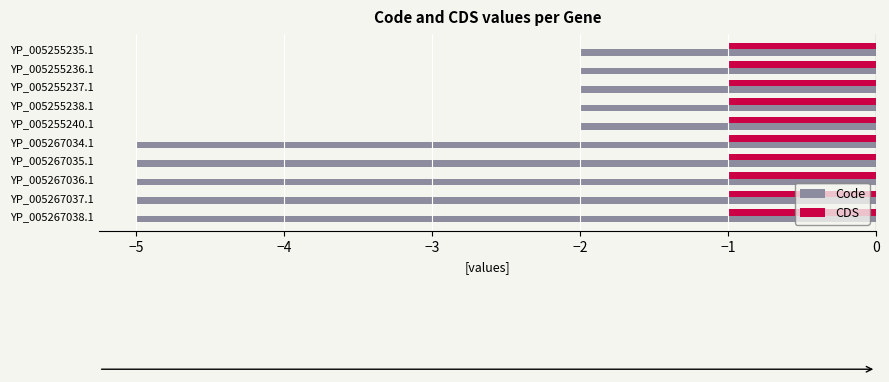

What is the difference between the second highest and second lowest values in the Code series?

3